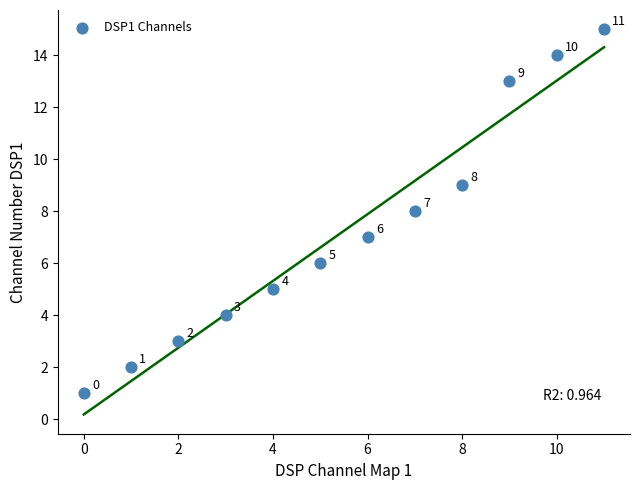

What Y value in the scatter plot is closest to 8?

8